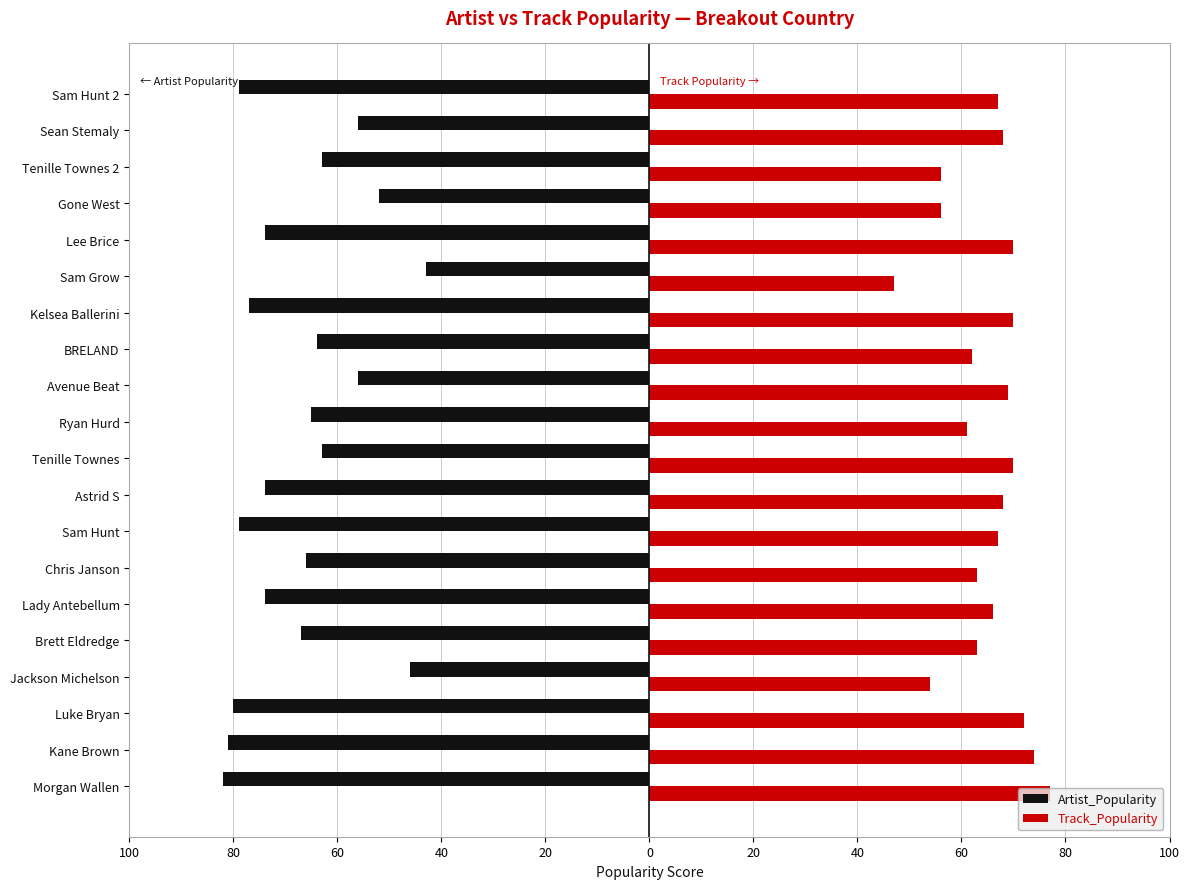

What are all the series names shown in the legend?

Artist_Popularity, Track_Popularity